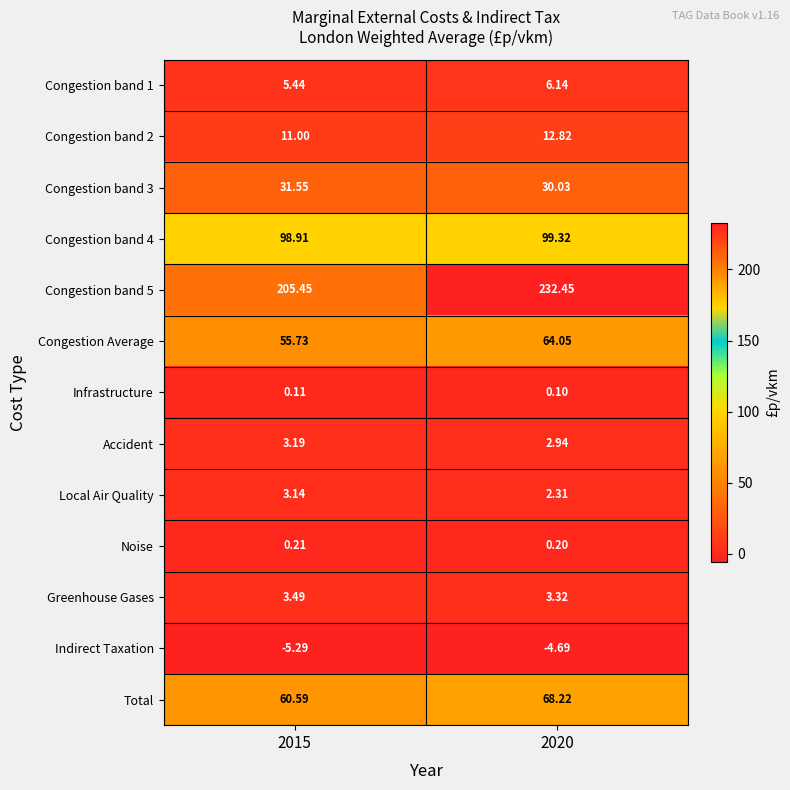

Which series has the largest range (max minus min)?

Congestion band 5